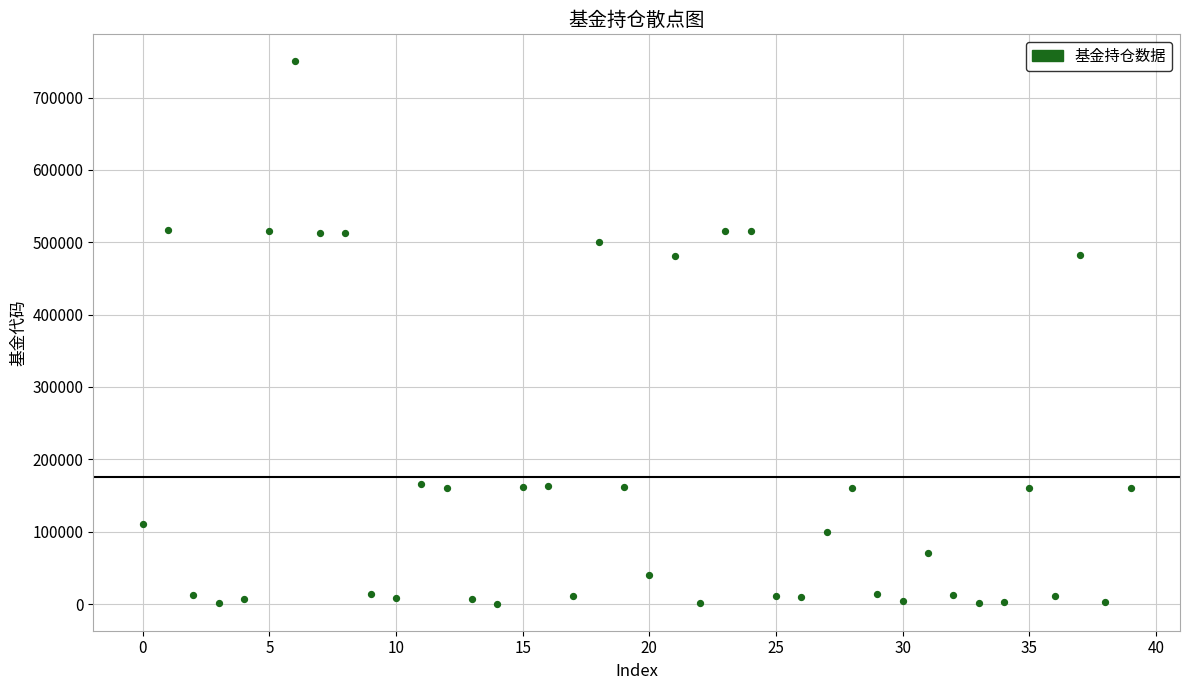

What is the range of Y values (max minus min)?

749424